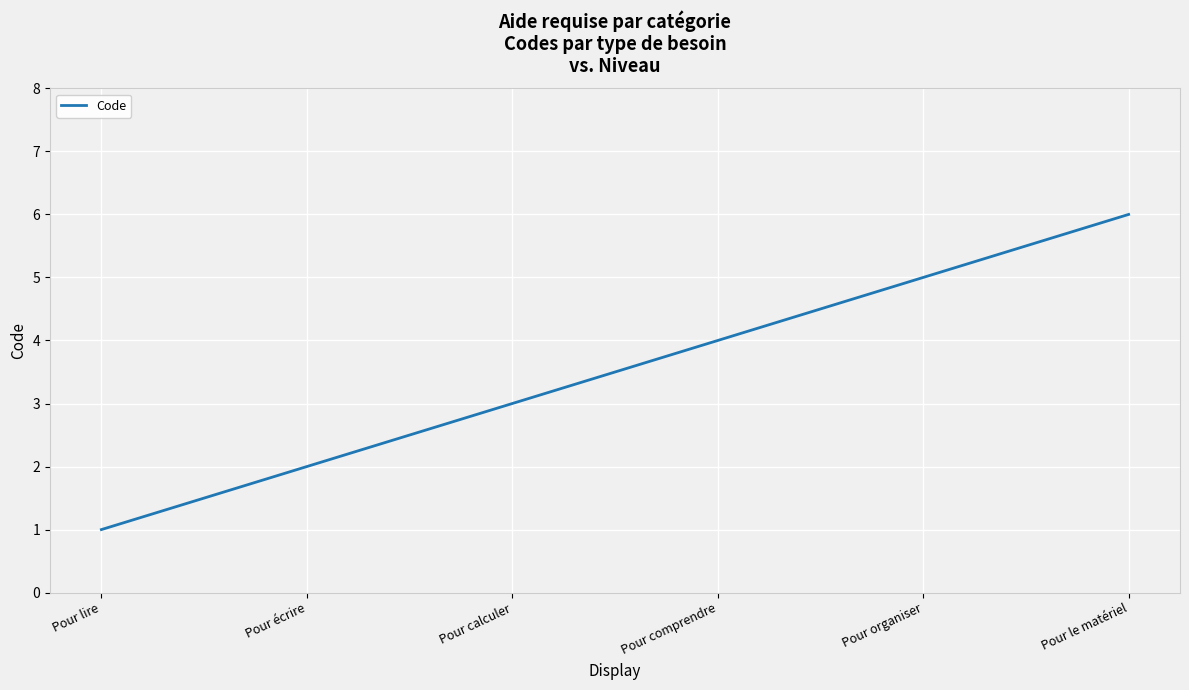

The chart shows a value of 3 at Pour calculer. True or false?

True